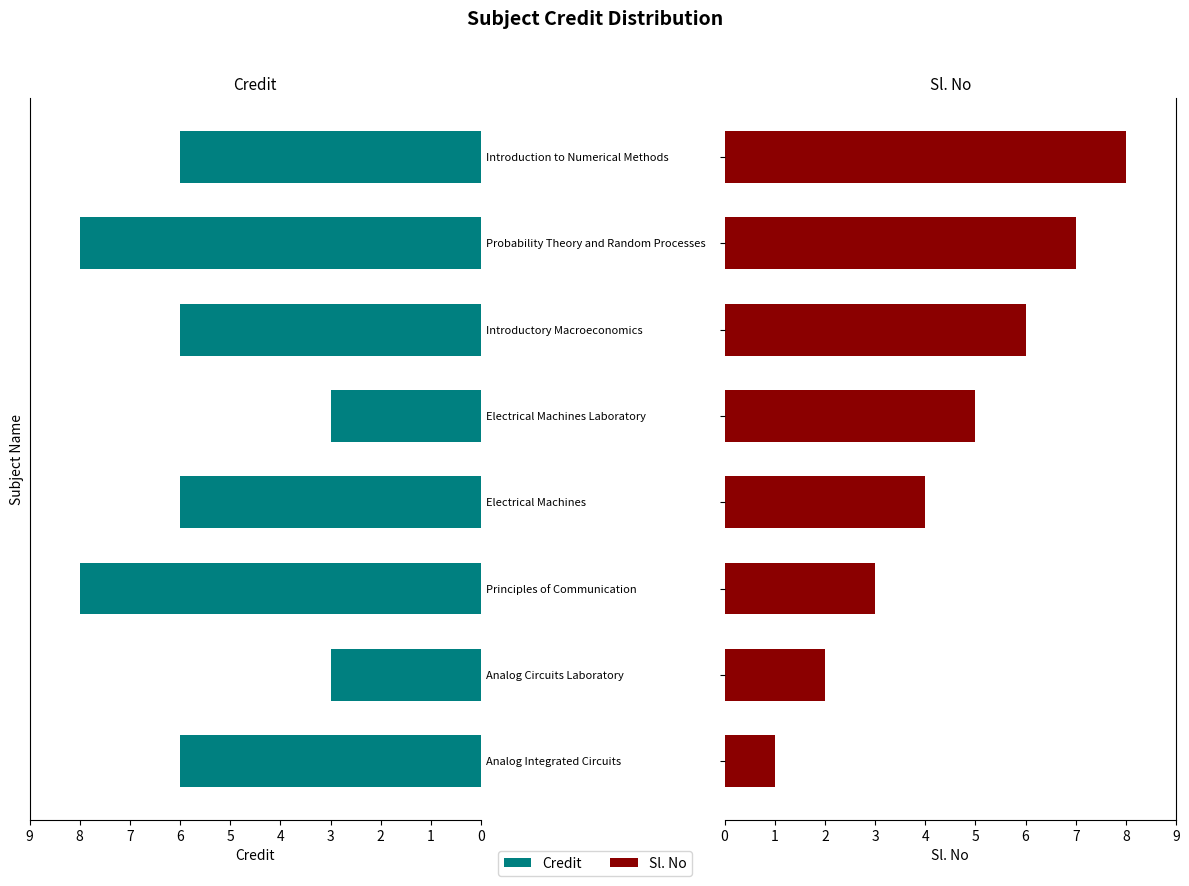

How many bars are there in total?

16